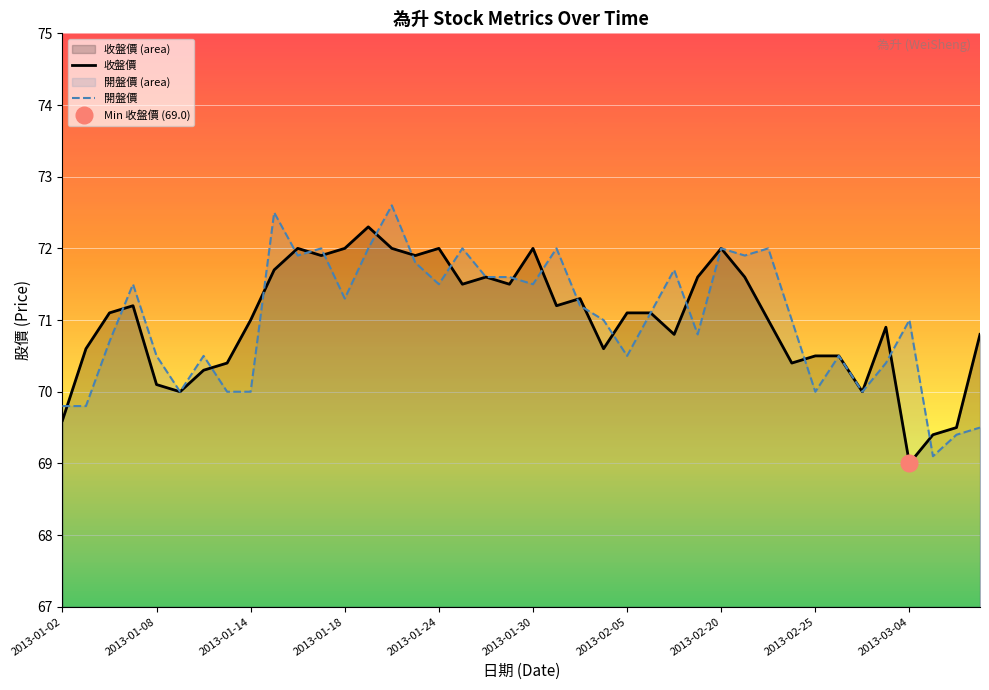

What is the maximum value for 收盤價?

72.3